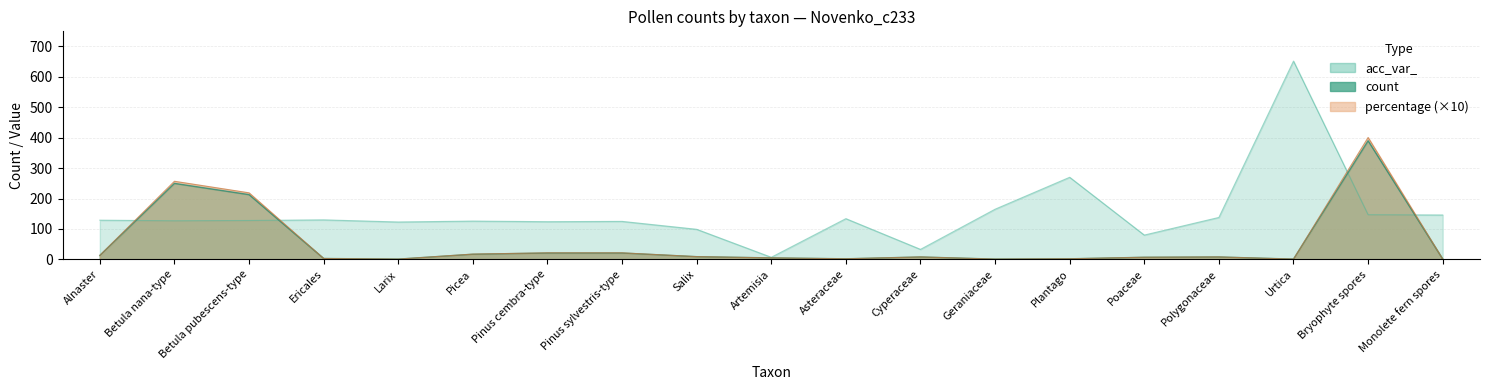

Which series ends up on top after the final intersection of acc_var_ and count?

acc_var_